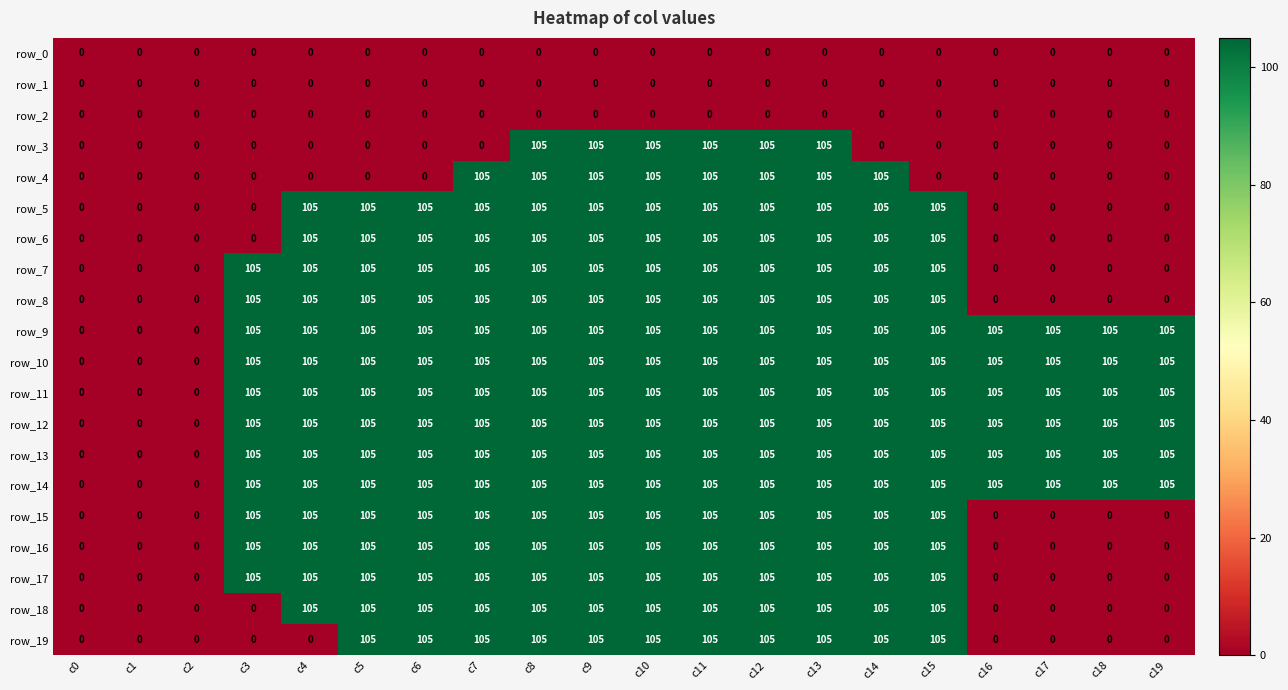

What is the difference between the maximum and minimum values in the row_10 series?

105